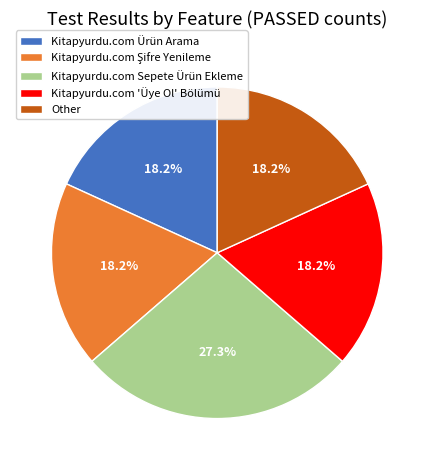

How many segments does this pie chart have?

5